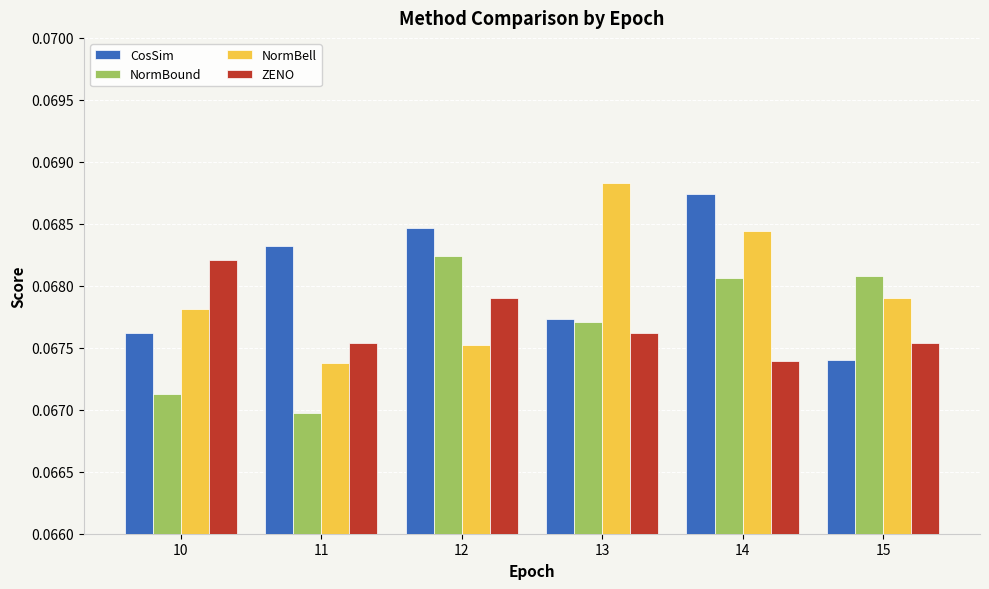

What is the sum of all NormBound values?

0.4